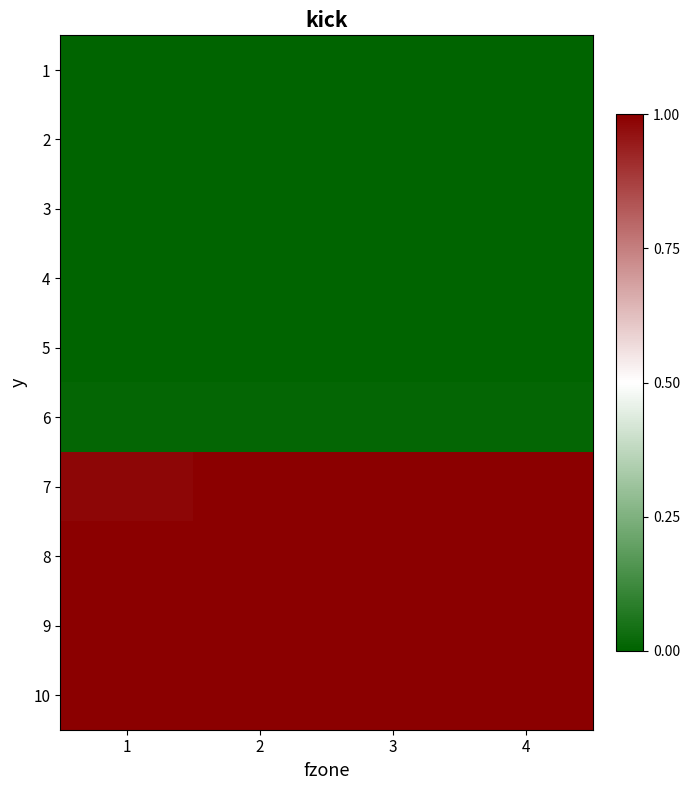

At 1, list the series in order from smallest to largest.

1, 2, 3, 4, 5, 6, 7, 10, 8, 9